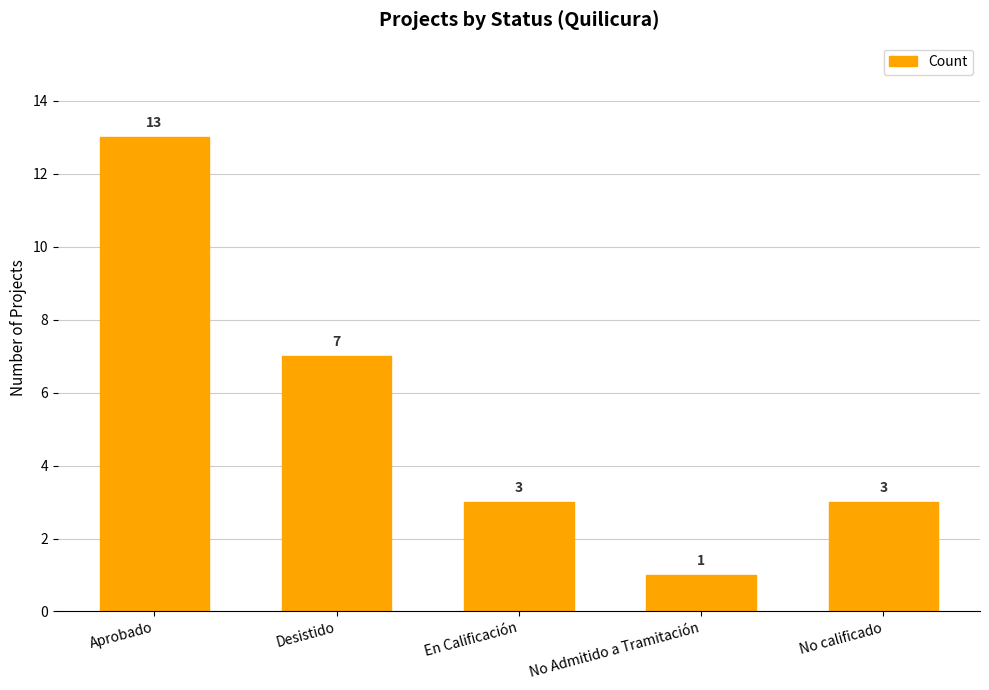

The value at Aprobado is 13. True or false?

True